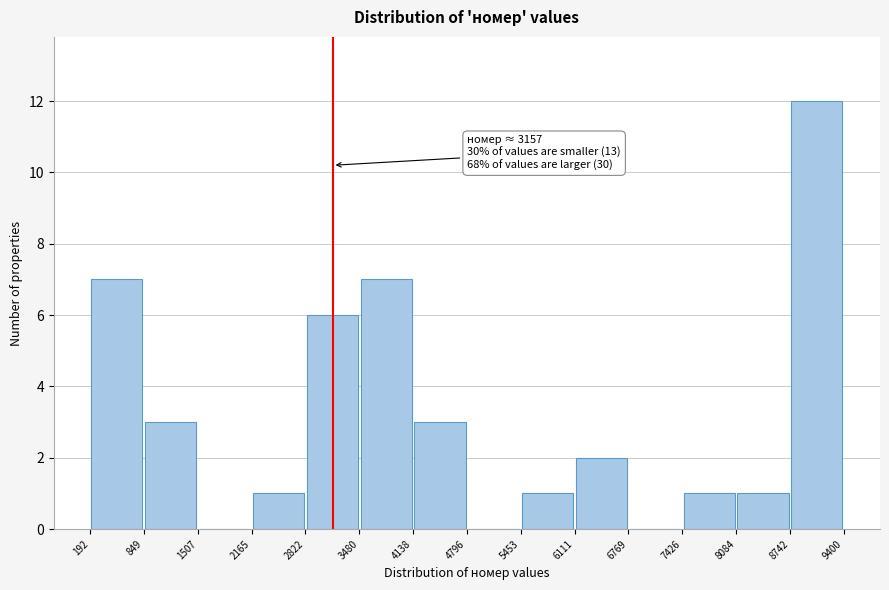

Which range on the x-axis has the tallest bar?

8742 to 9400